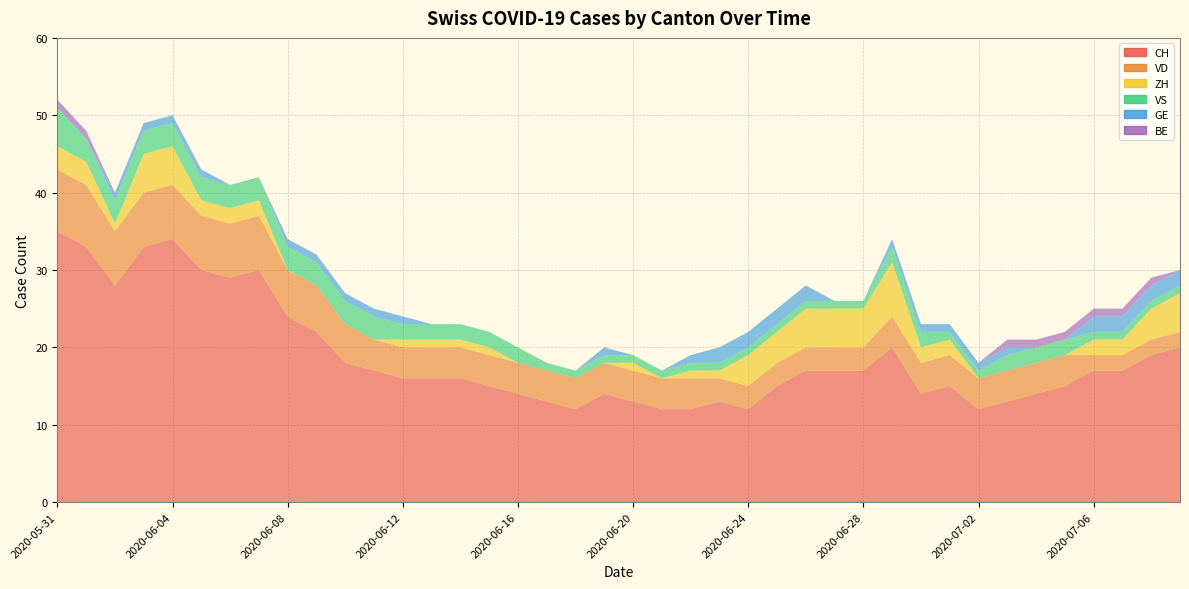

Reading left to right, what are all the values shown in this chart?

CH: 35	33	28	33	34	30	29	30	24	22	18	17	16	16	16	15	14	13	12	14	13	12	12	13	12	15	17	17	17	20	14	15	12	13	14	15	17	17	19	20
VD: 8	8	7	7	7	7	7	7	6	6	5	4	4	4	4	4	4	4	4	4	4	4	4	3	3	3	3	3	3	4	4	4	4	4	4	4	2	2	2	2
ZH: 3	3	1	5	5	2	2	2	0	0	0	0	1	1	1	1	0	0	0	0	1	0	1	1	4	4	5	5	5	7	2	2	0	0	0	0	2	2	4	5
VS: 5	3	3	3	3	3	3	3	3	3	3	3	2	2	2	2	2	1	1	1	1	1	1	1	1	1	1	1	1	2	2	1	1	2	2	2	1	1	1	1
GE: 0	0	1	1	1	1	0	0	1	1	1	1	1	0	0	0	0	0	0	1	0	0	1	2	2	2	2	0	0	1	1	1	1	1	0	0	2	2	2	2
BE: 1	1	0	0	0	0	0	0	0	0	0	0	0	0	0	0	0	0	0	0	0	0	0	0	0	0	0	0	0	0	0	0	0	1	1	1	1	1	1	0